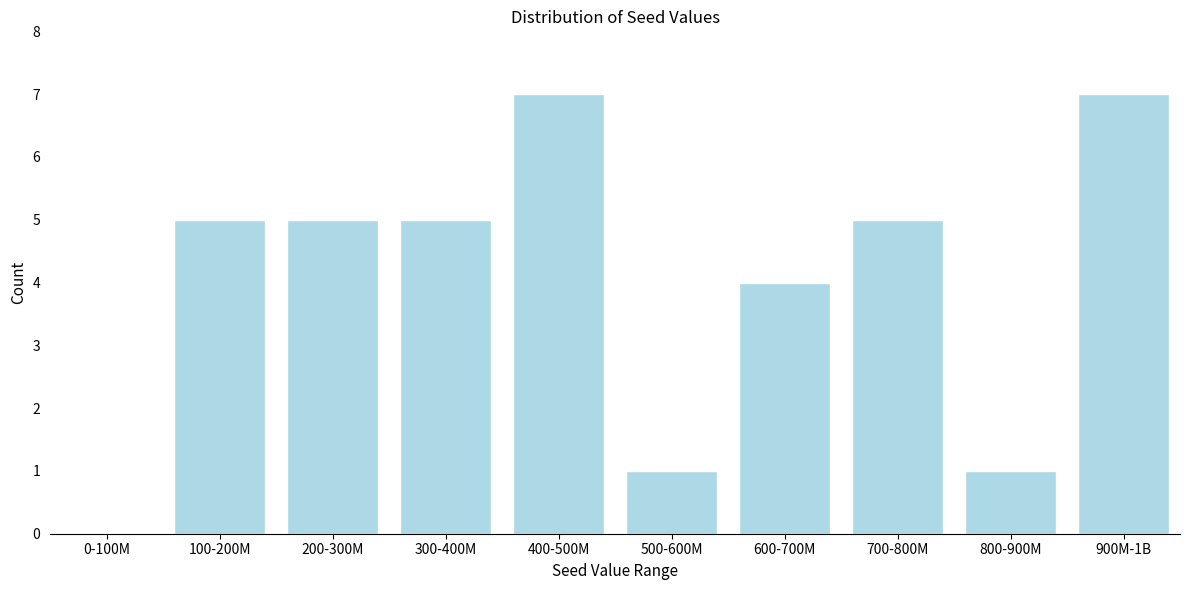

Reading left to right, transcribe all the data shown in this chart.

0-100M=0	100-200M=5	200-300M=5	300-400M=5	400-500M=7	500-600M=1	600-700M=4	700-800M=5	800-900M=1	900M-1B=7